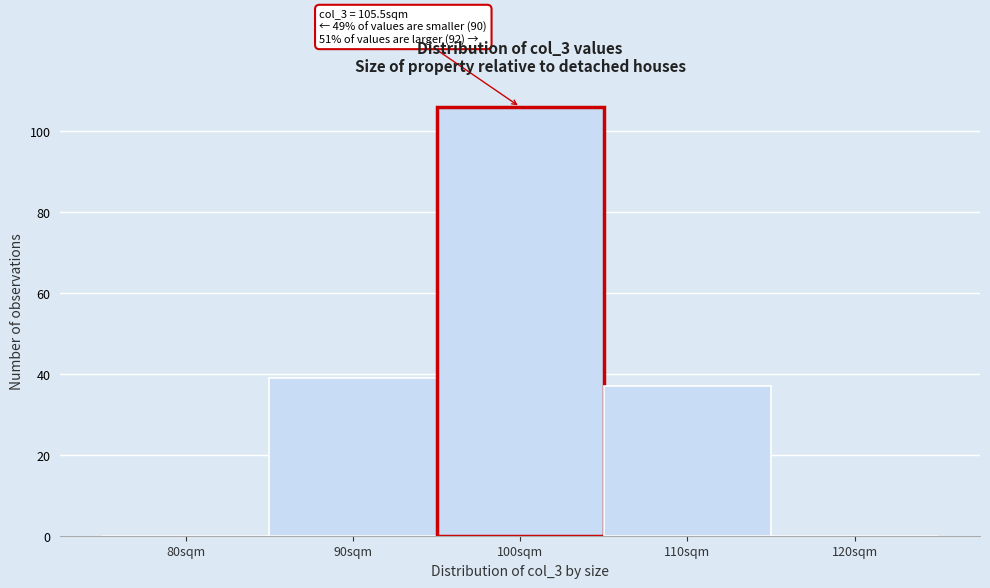

Reading left to right, what are all the values shown in this chart?

80sqm=0	90sqm=39	100sqm=106	110sqm=37	120sqm=0